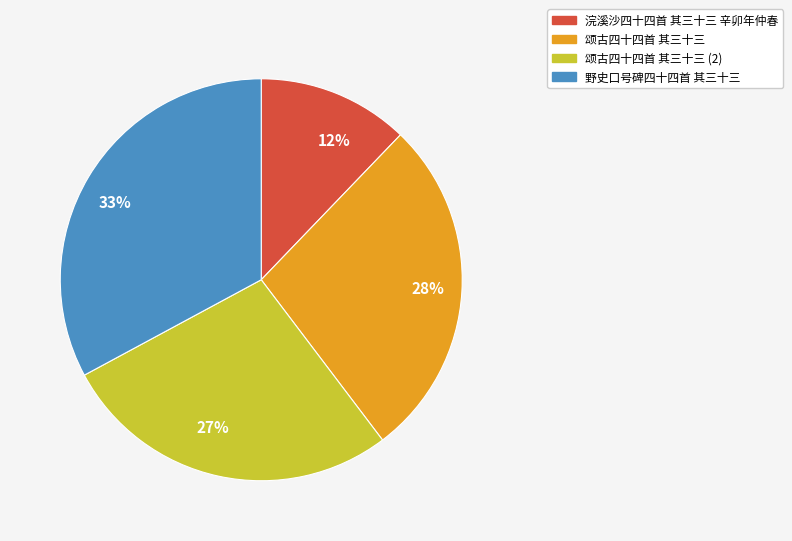

How many slices are in this pie chart?

4